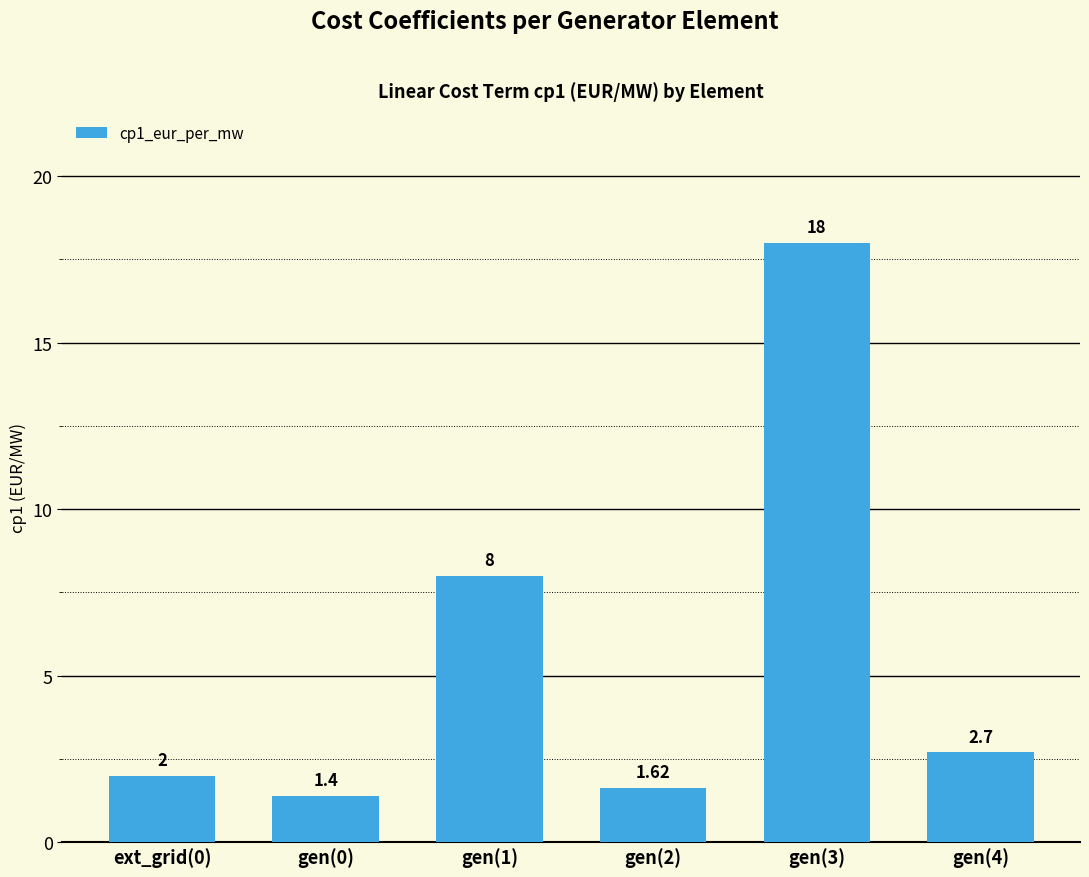

What is the label of the 3rd bar from the right?

gen(2)